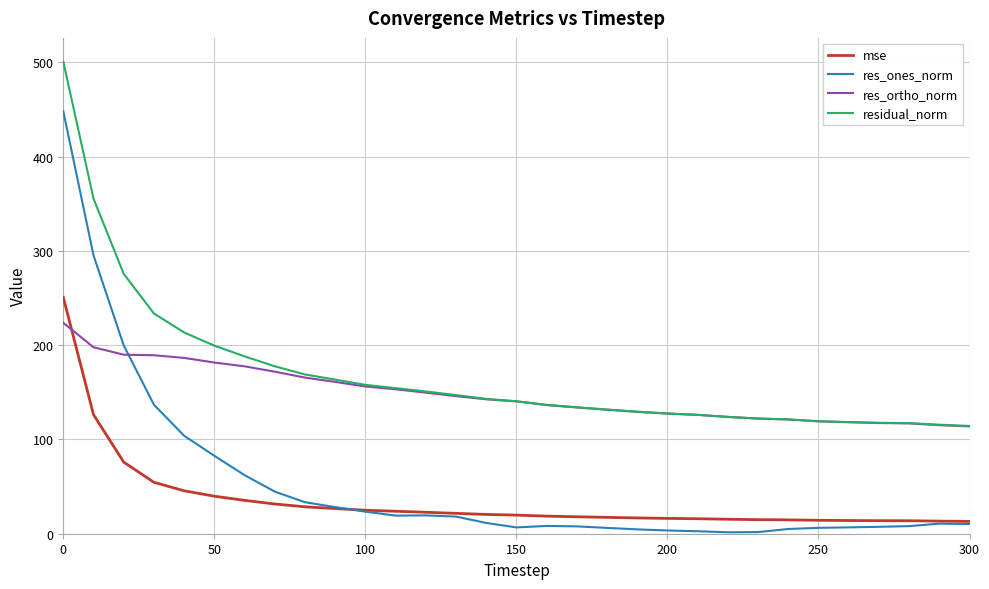

What is the maximum value for residual_norm?

500.7